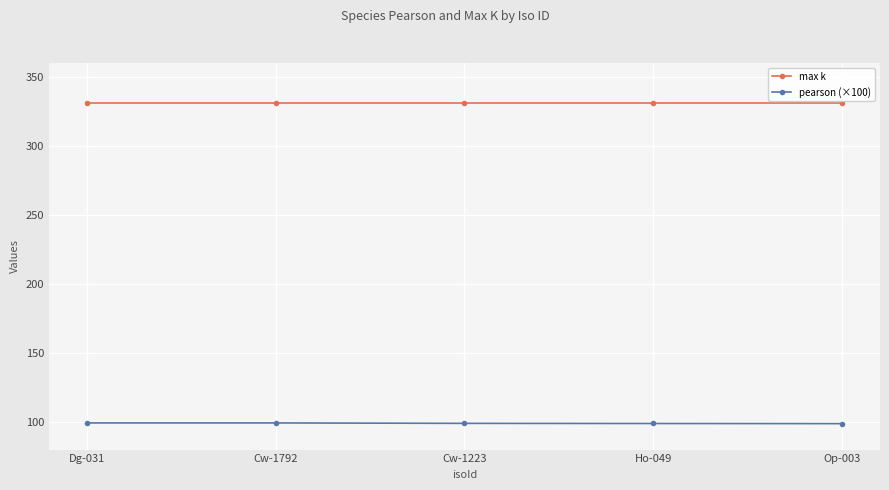

What is the smallest value displayed?

98.8